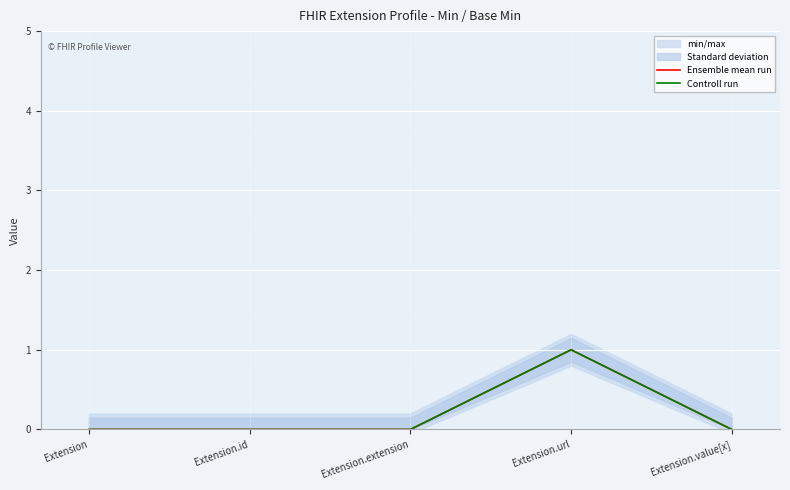

True or false: Controll run and Ensemble mean run intersect in this chart.

False